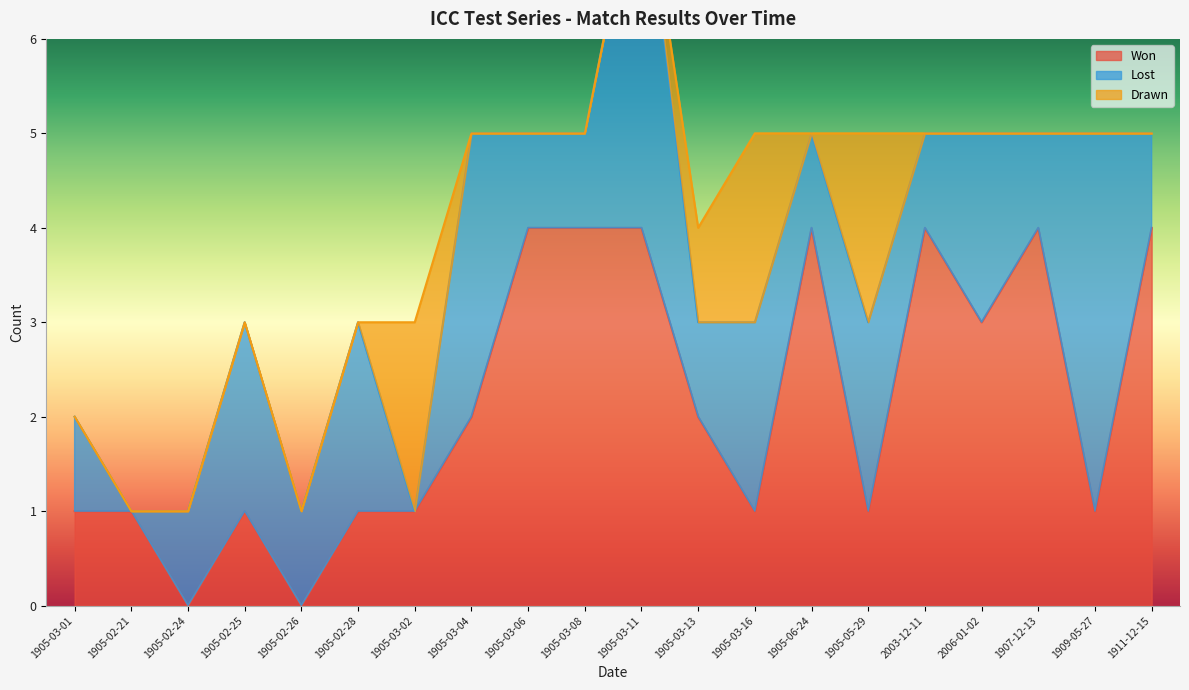

The Drawn series shows 0 at 1905-03-06. True or false?

True